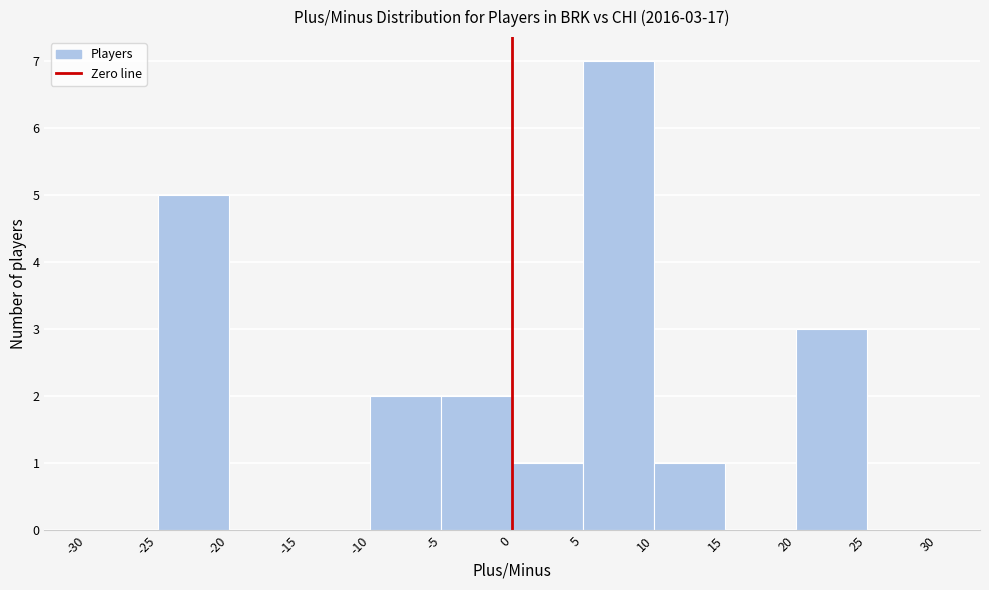

Which range on the x-axis has the tallest bar?

5 to 10